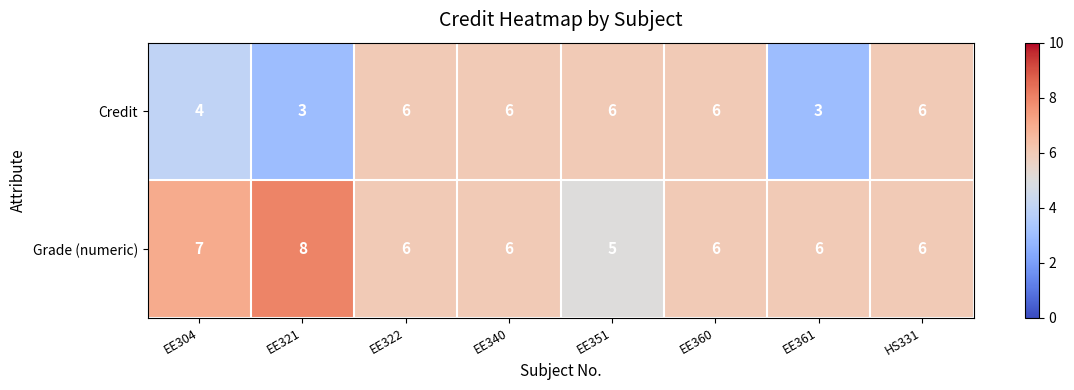

What is the spread (max minus min) of values at EE351?

1